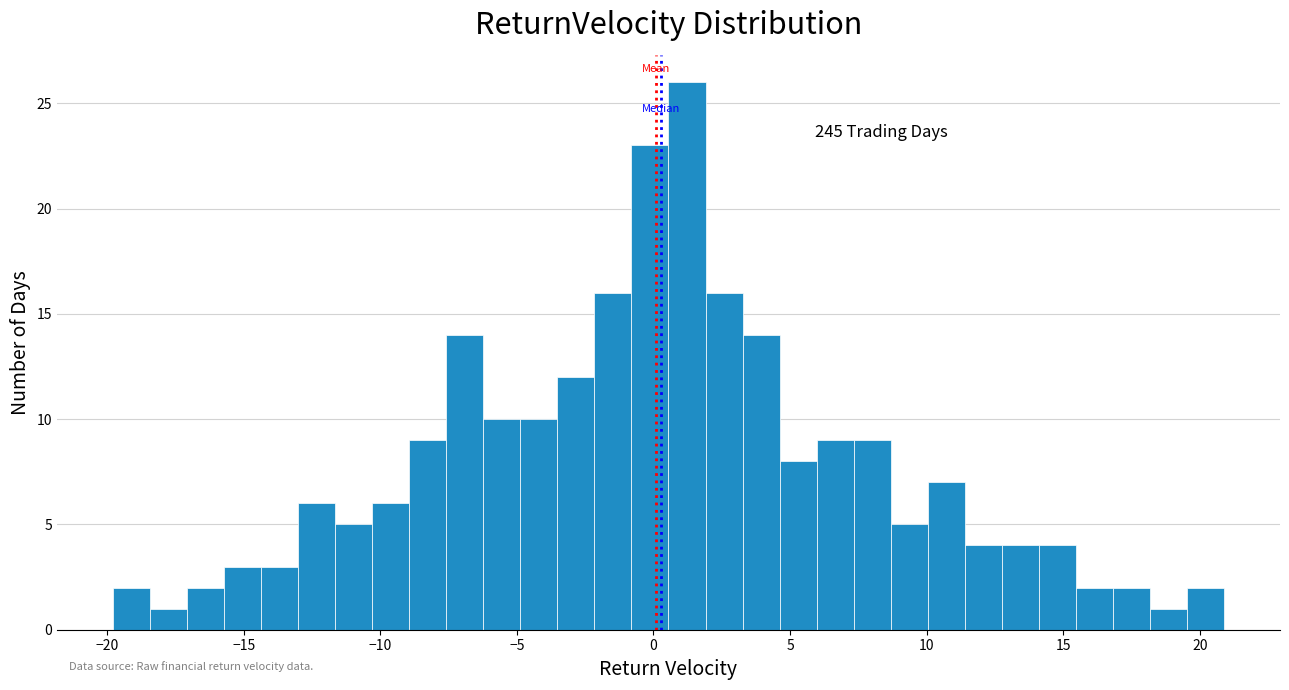

Read against the x-axis, roughly where is the centre of the tallest bar?

1.0